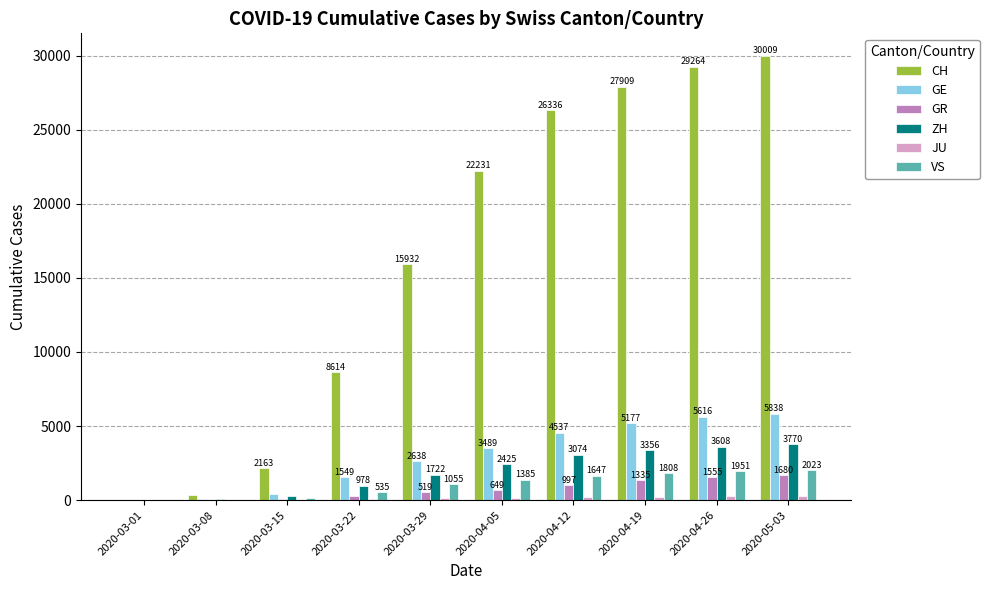

What is the sum of the VS values at 2020-04-05 and 2020-04-19?

3193